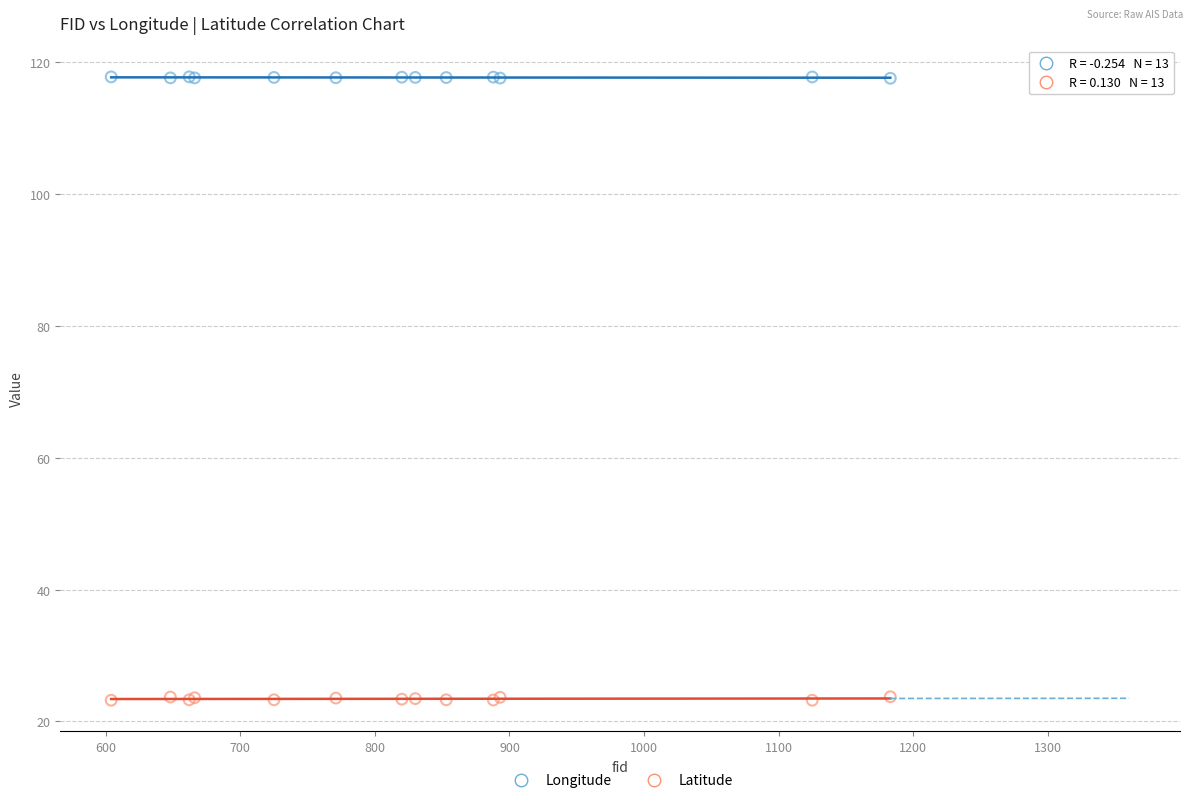

What are all the series names shown in the legend?

Longitude, Latitude